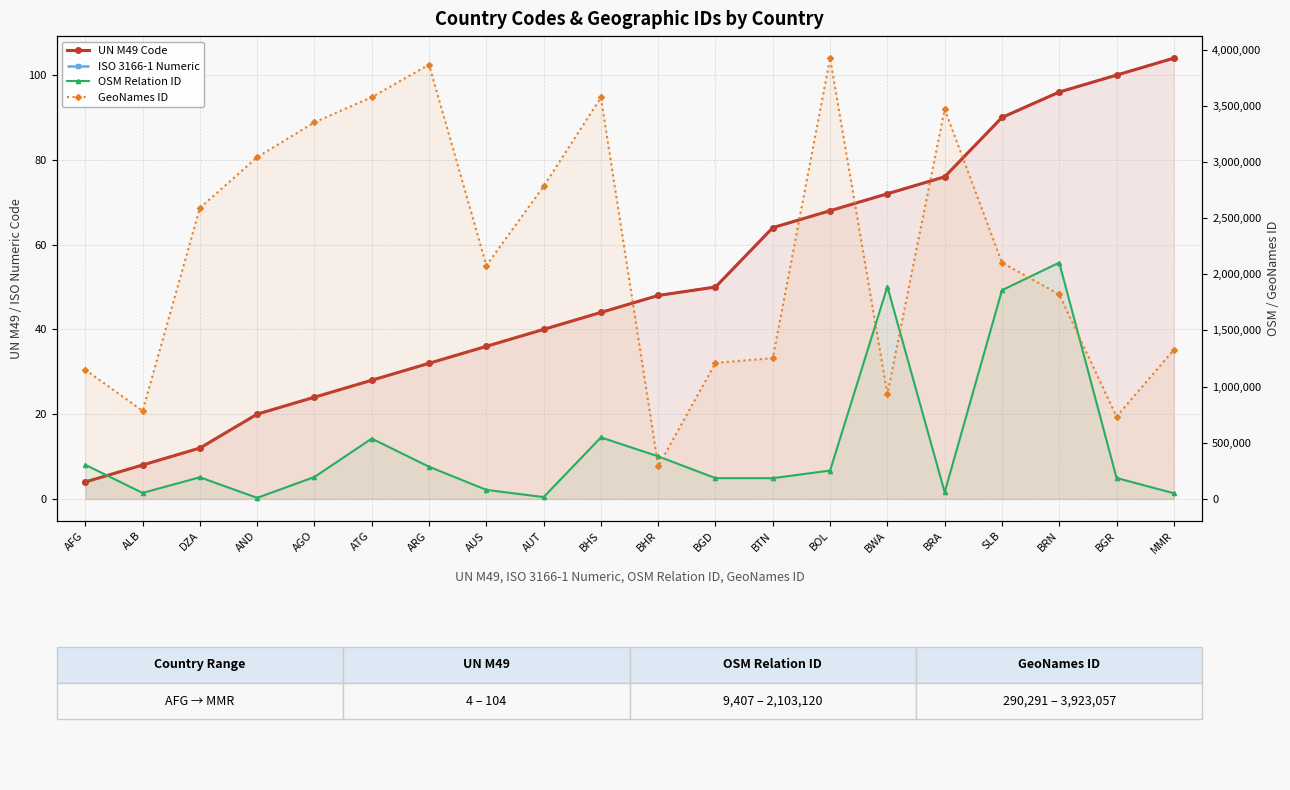

The OSM Relation ID series shows 303427 at AFG. True or false?

True